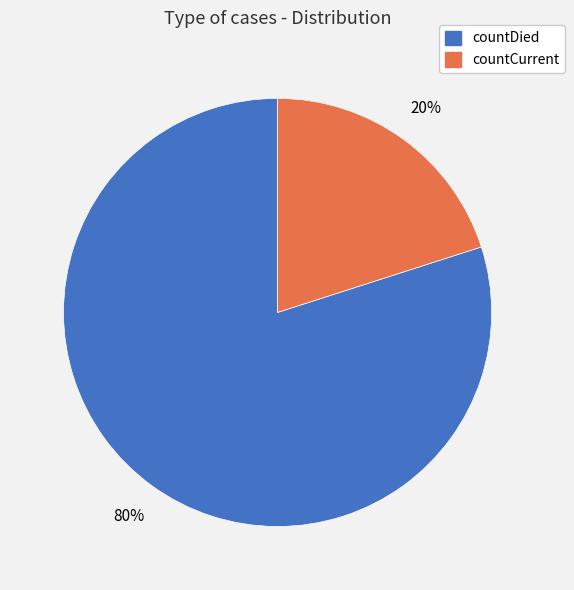

To the nearest percent, what is the average slice percentage?

50%